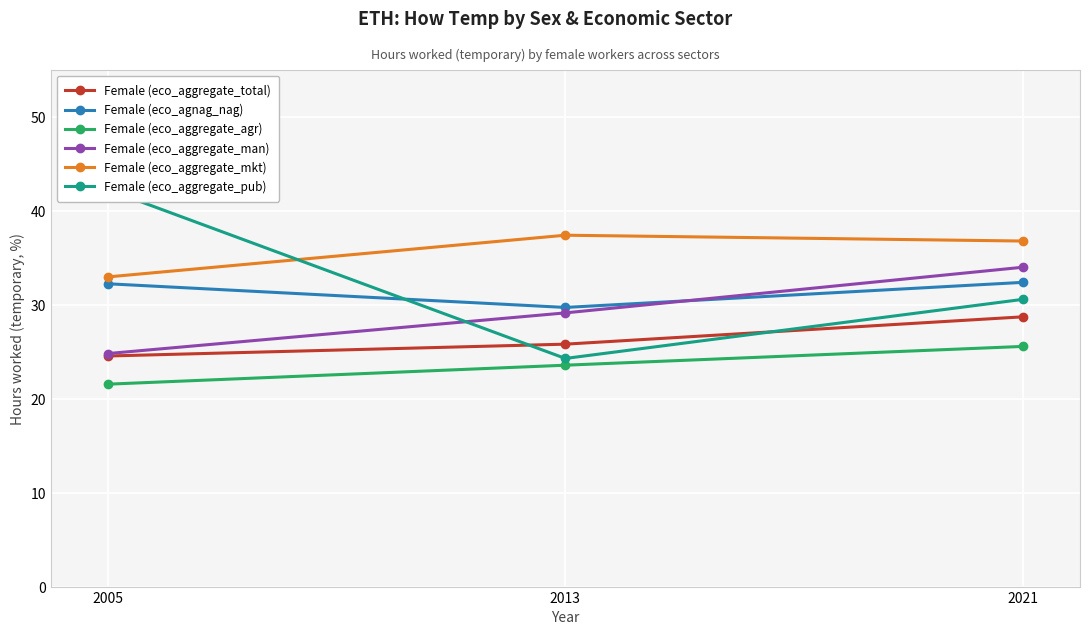

At which category is the sum across all series the highest?

2021